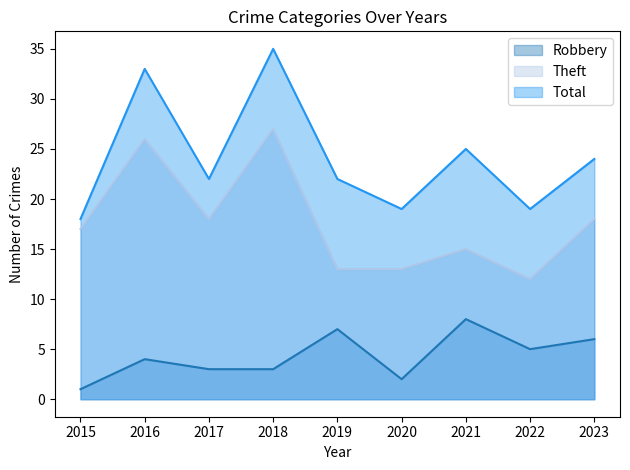

Is the value of Robbery at 2022 greater than the value of Total at 2019?

No